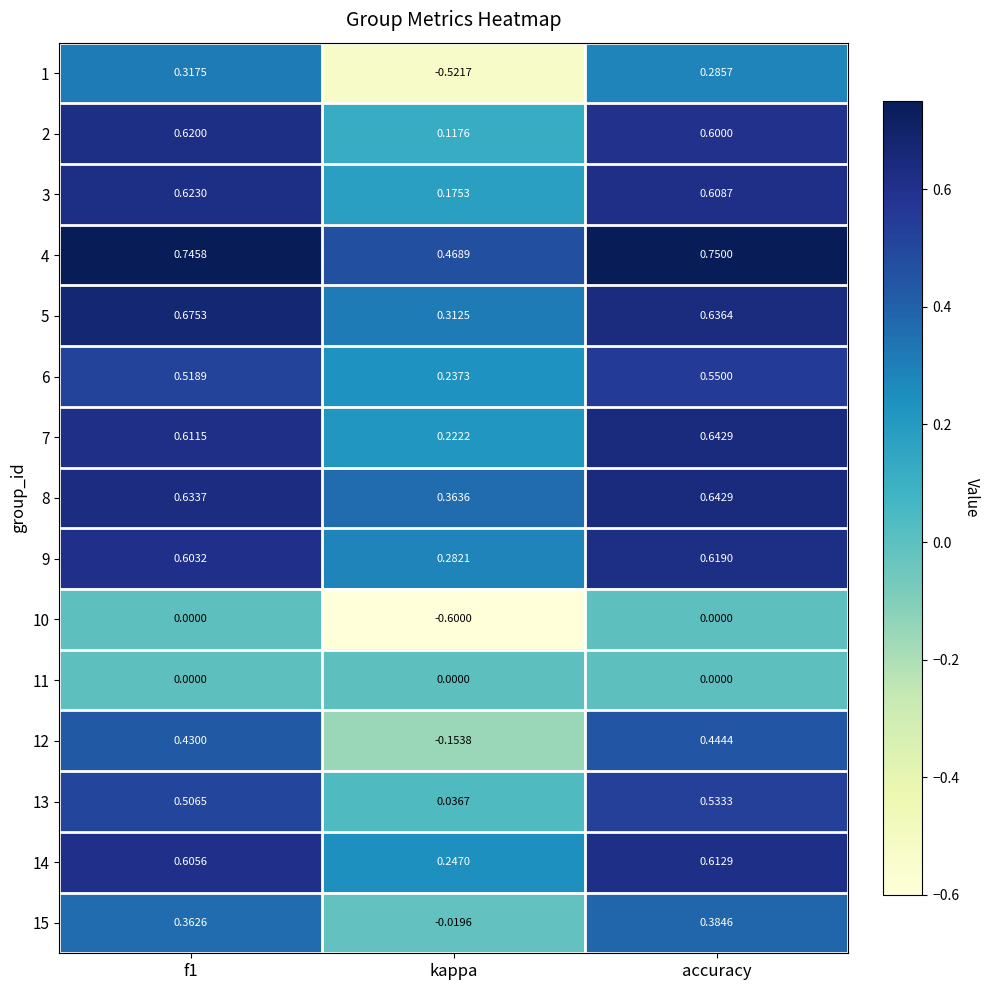

At which label is 12 closest to 0?

kappa